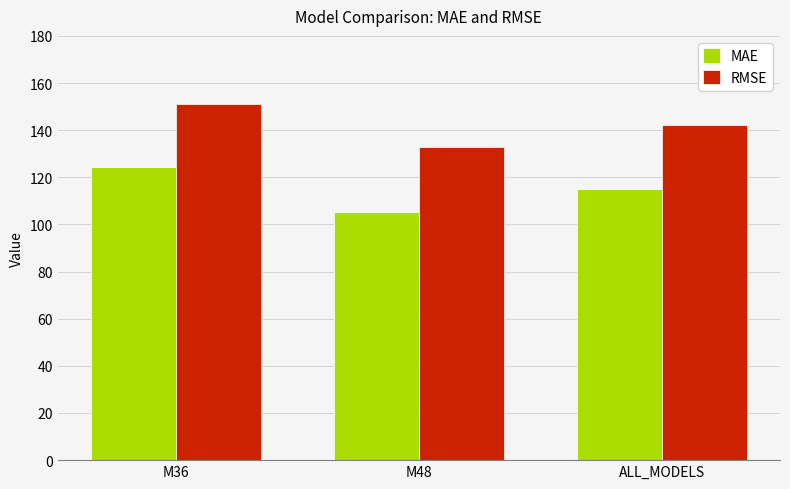

What is the maximum value shown in the chart?

151.1